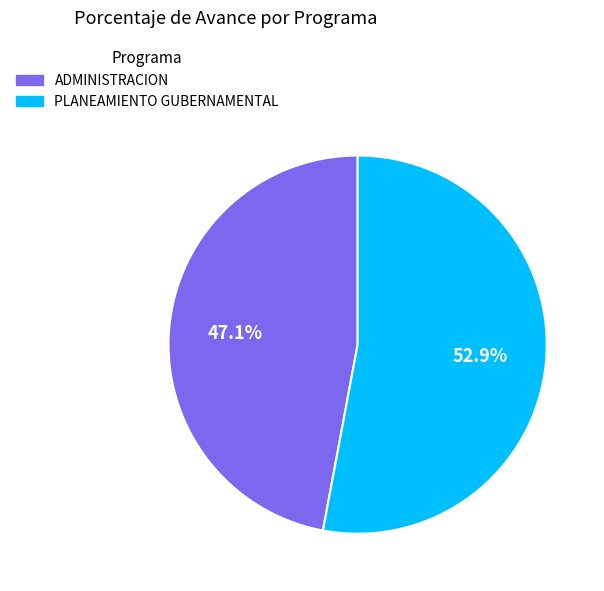

Is it true that PLANEAMIENTO GUBERNAMENTAL is 60% of the pie?

False